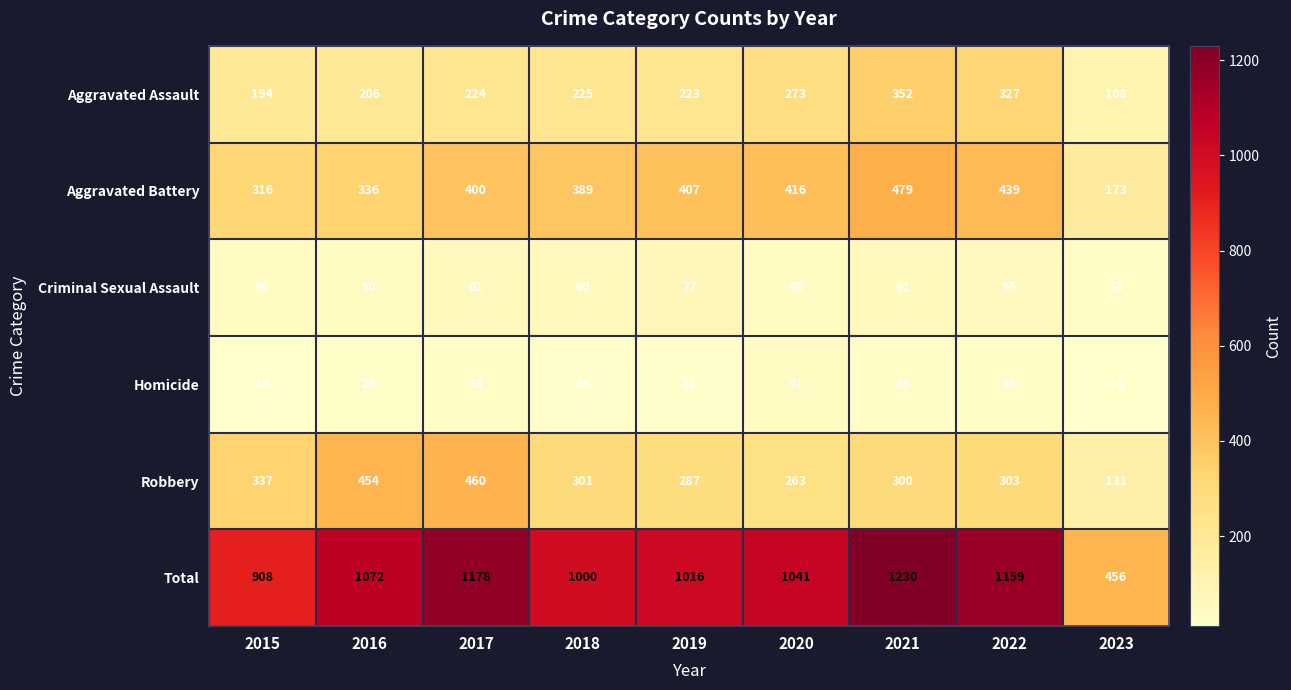

Between 2016 and 2019, which series saw the biggest shift?

Robbery